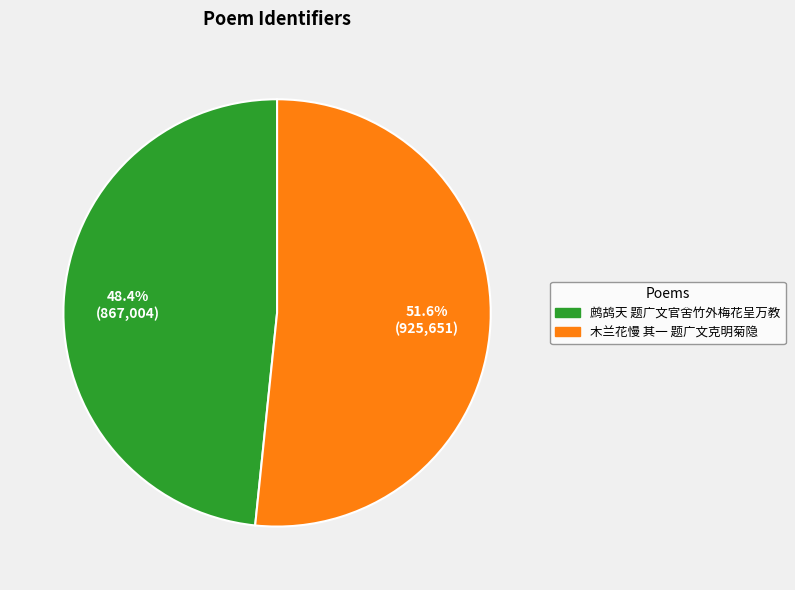

How many segments does this pie chart have?

2